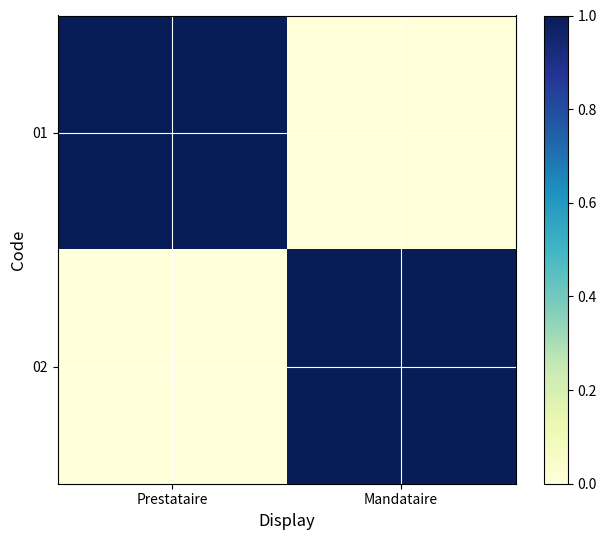

Between Prestataire and Mandataire, which series saw the biggest shift?

01